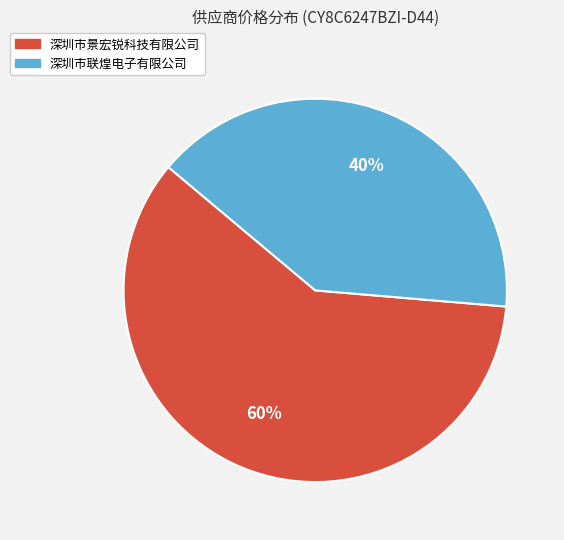

Count the number of slices in the pie.

2